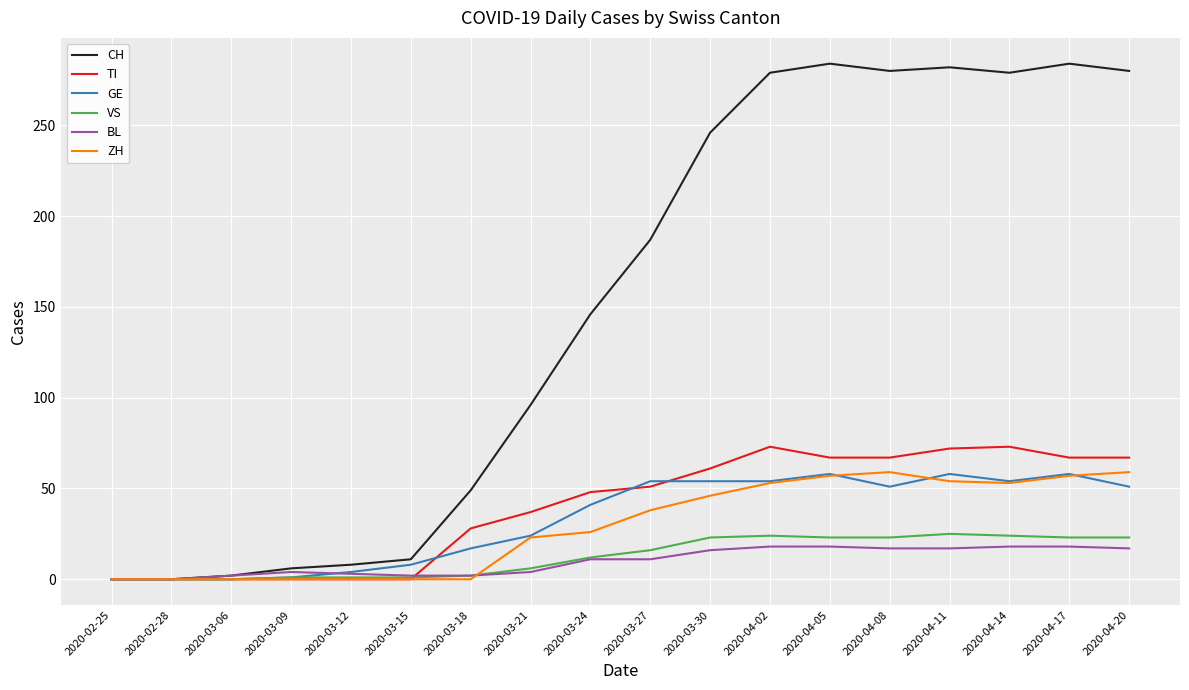

At which label is VS closest to 12?

2020-03-24